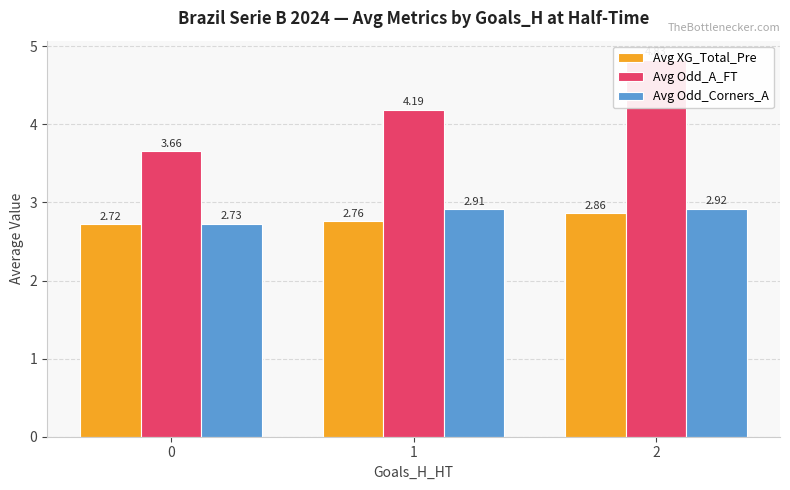

What is the minimum value shown in the chart?

2.7